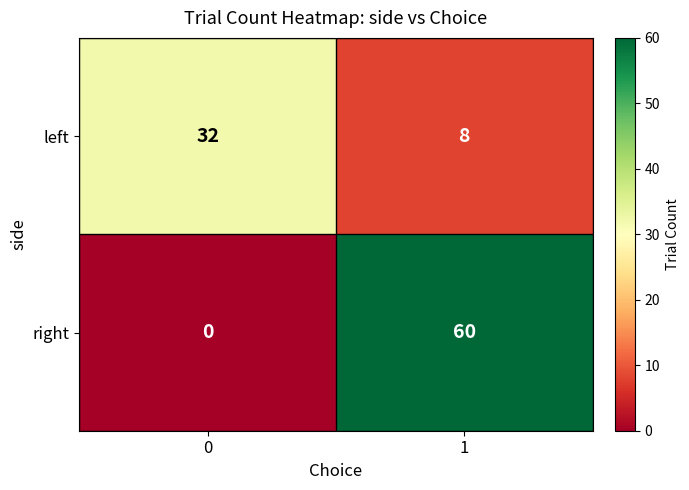

How many distinct data groups are displayed?

2